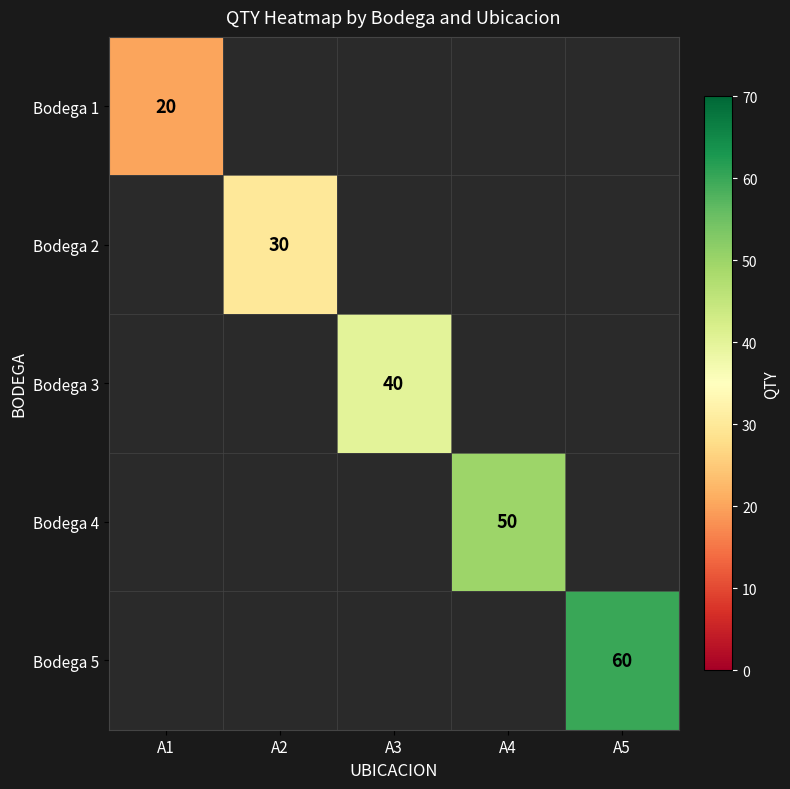

True or false: Bodega 2 has a value of 30 at A2.

True